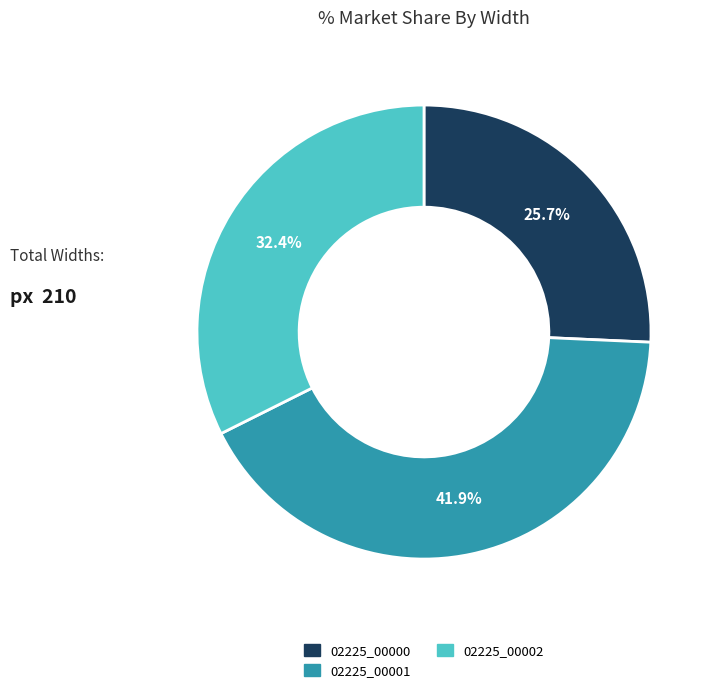

Is there a majority slice in this chart?

No